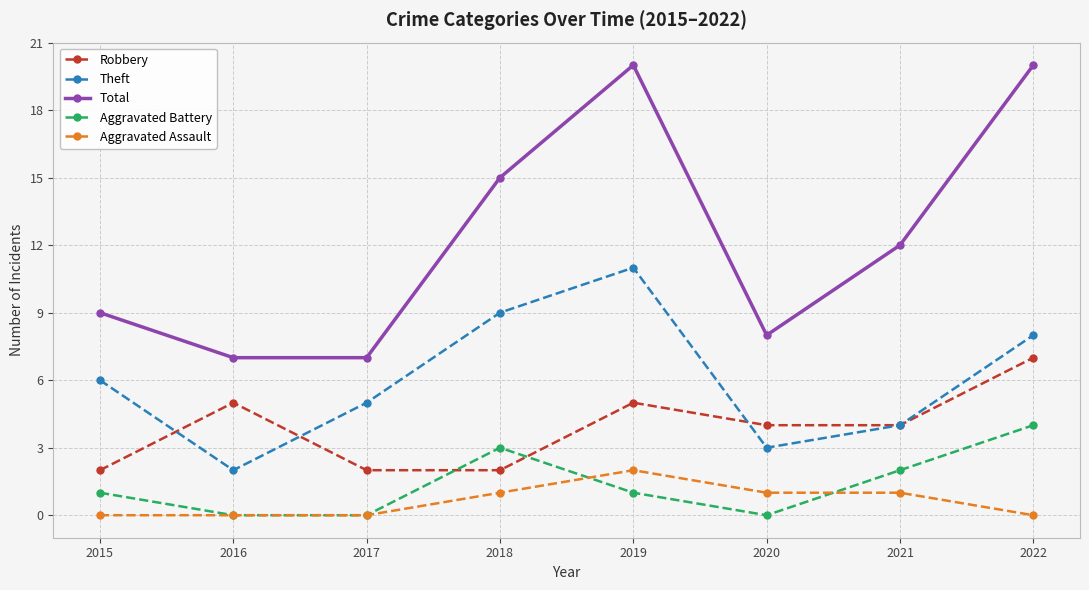

What is the sum of all Robbery values?

31